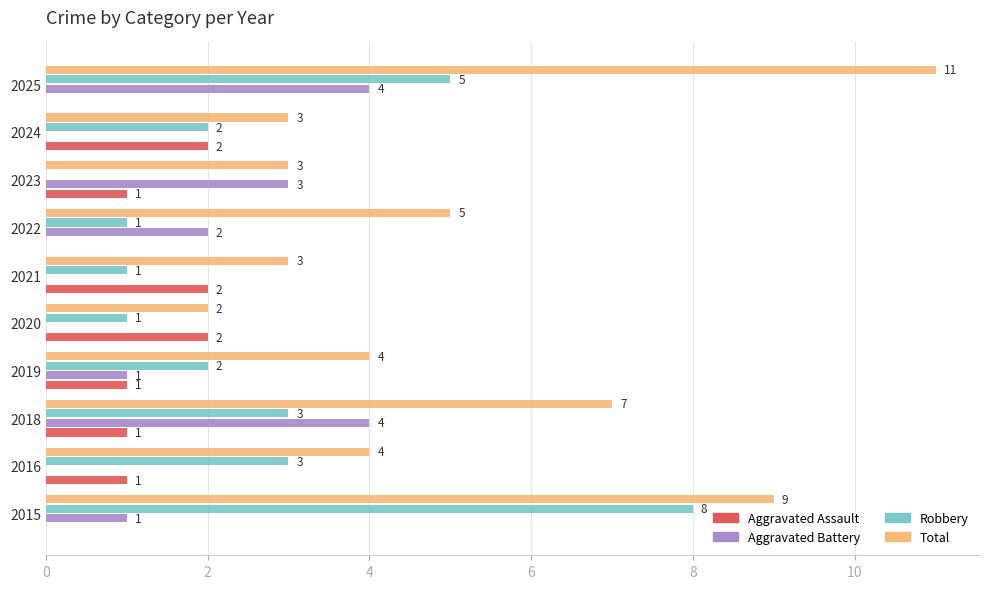

What is the greatest value displayed?

11